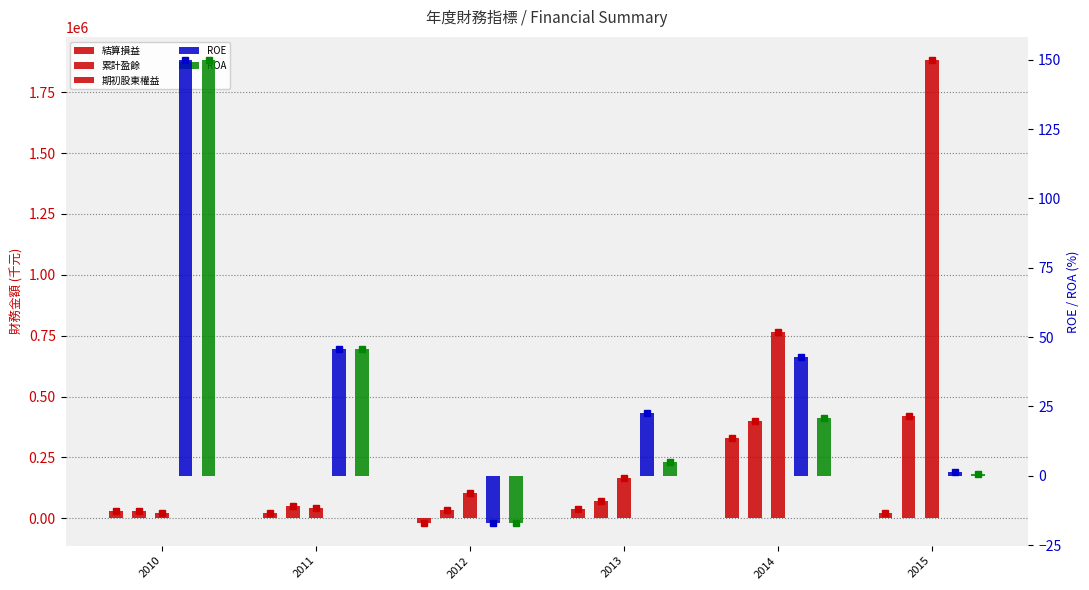

Reading right to left, list all the values displayed in this chart.

結算損益: 2015=22752.0	2014=327767.0	2013=37434.0	2012=-17592.0	2011=20086.0	2010=29983.0
累計盈餘: 2015=420430.0	2014=397678.0	2013=69911.0	2012=32477.0	2011=50069.0	2010=29983.0
期初股東權益: 2015=1881678.0	2014=763911.0	2013=166477.0	2012=104069.0	2011=43983.0	2010=20000.0
ROE: 2015=1.2	2014=42.9	2013=22.5	2012=-16.9	2011=45.7	2010=149.9
ROA: 2015=0.7	2014=21.0	2013=4.9	2012=-16.9	2011=45.7	2010=149.9